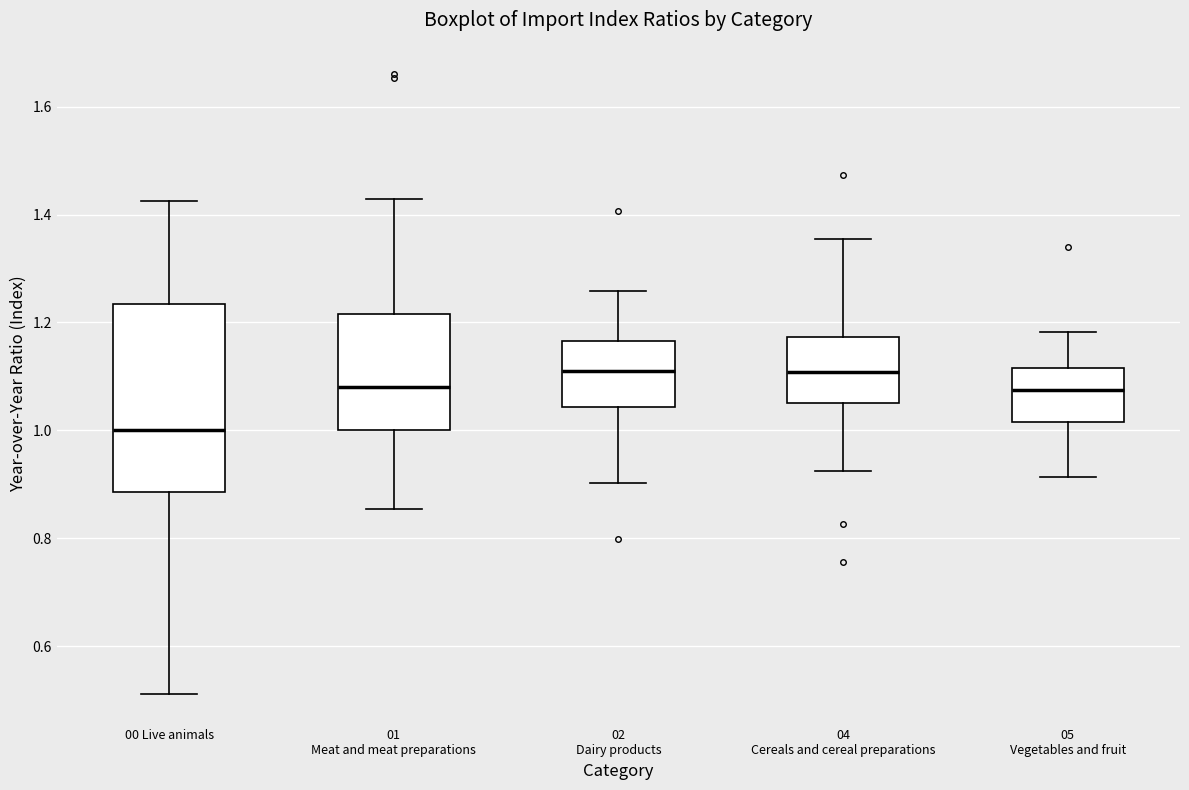

Where does the lower whisker of the box for 02 Dairy products end on the y-axis? The values are not printed on the chart, so give them approximately, as read against the axis.

0.90